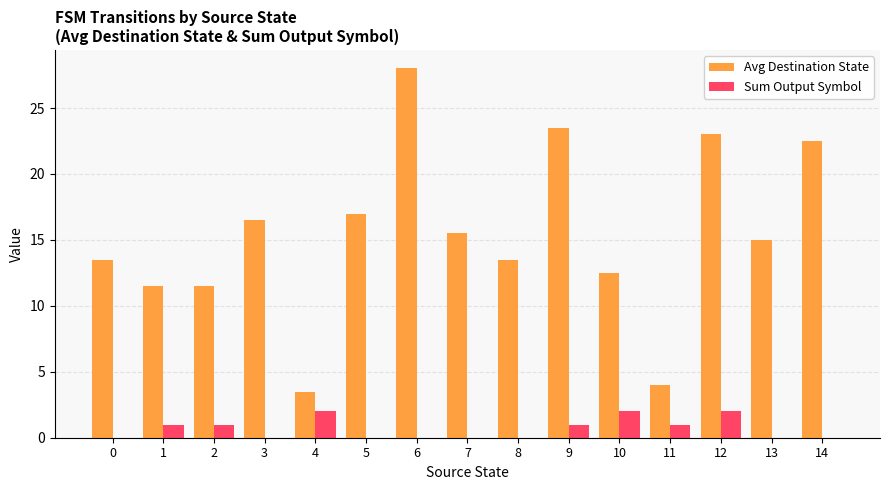

At which label does Avg Destination State first exceed 15?

3